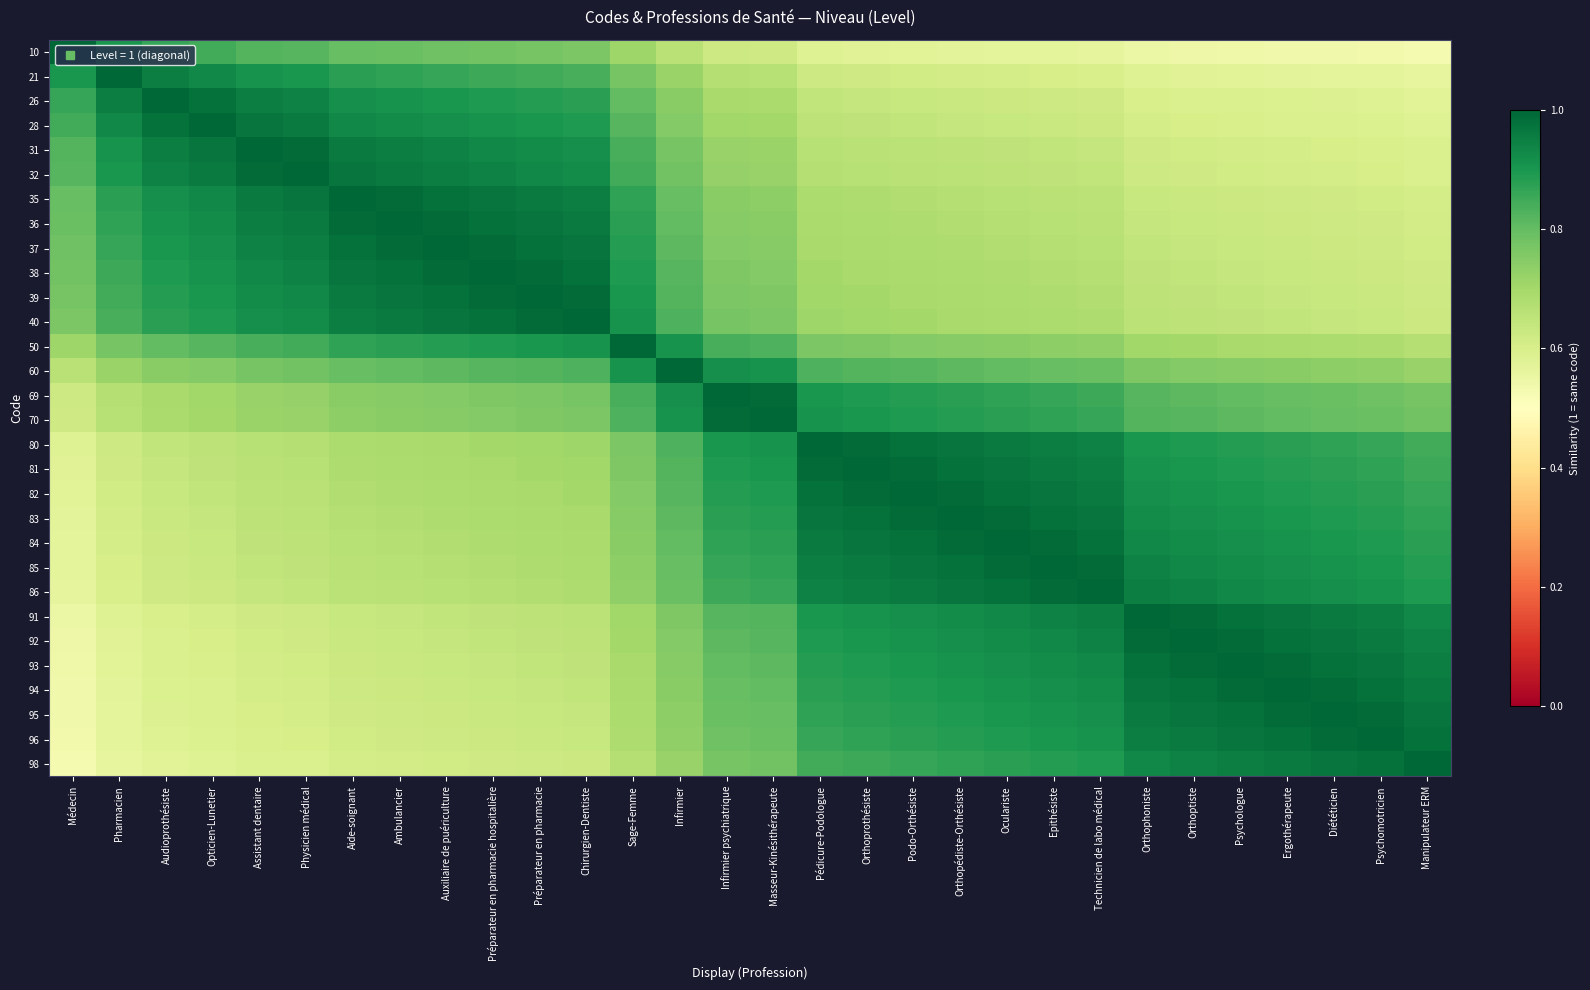

List the series in order of their peak value, highest first.

10, 21, 26, 28, 31, 32, 35, 36, 37, 38, 39, 40, 50, 60, 69, 70, 80, 81, 82, 83, 84, 85, 86, 91, 92, 93, 94, 95, 96, 98